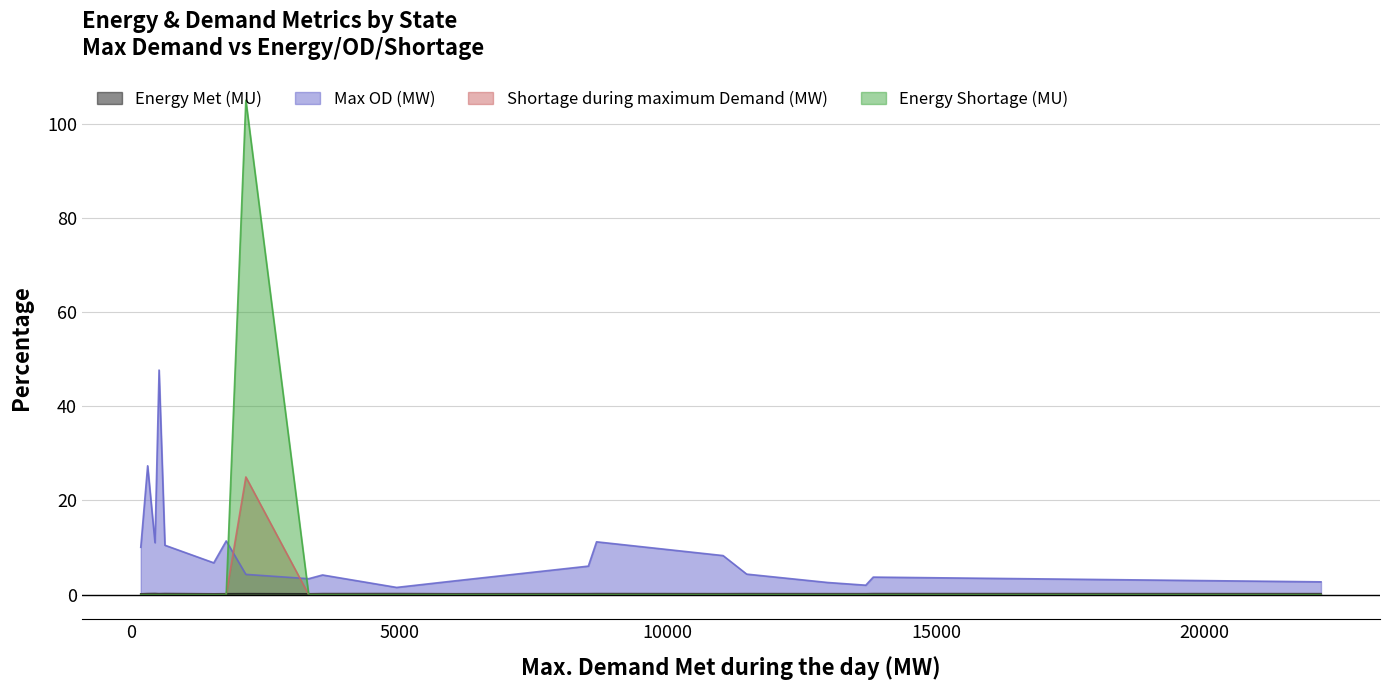

What is the label of the 6th point from the left?

Uttarakhand